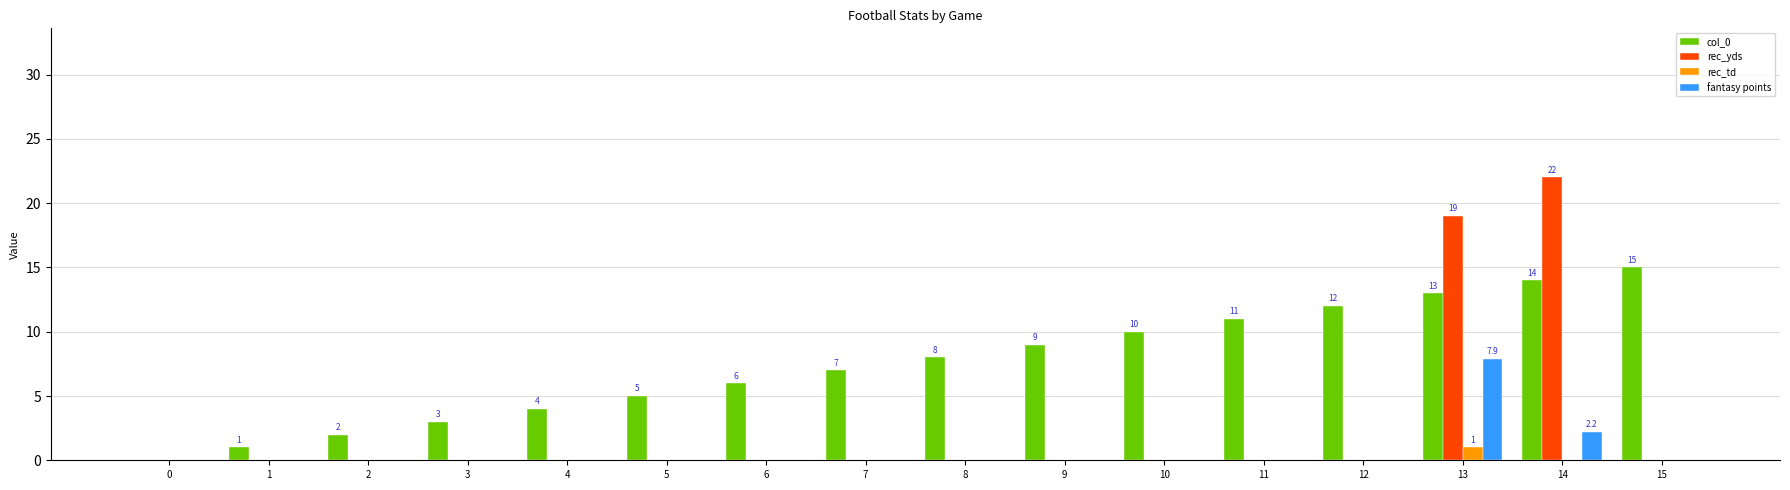

Is it true that rec_yds equals 22.0 at 14?

True